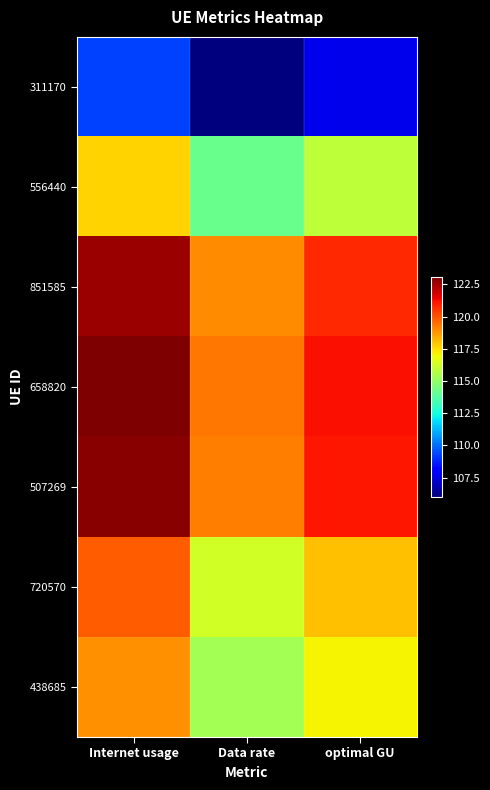

Rank the series at Data rate from highest to lowest value.

658820, 507269, 851585, 720570, 438685, 556440, 311170